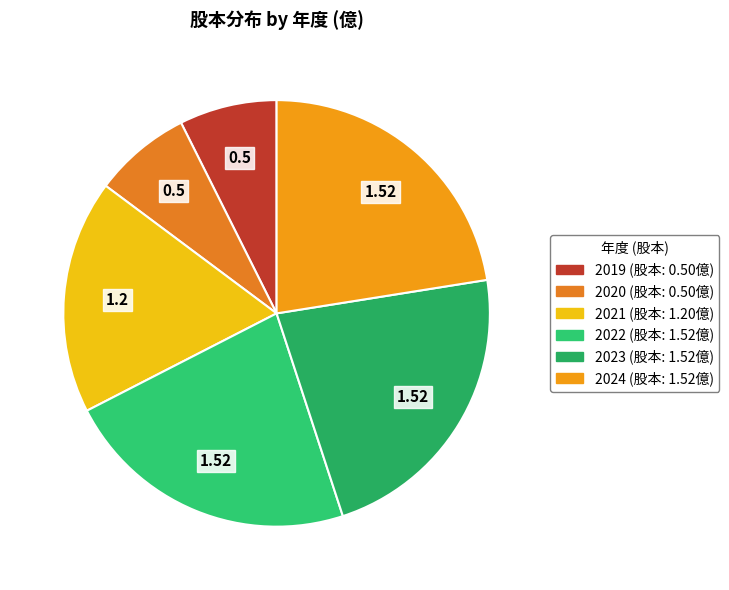

What is the smallest slice in the pie chart?

2019